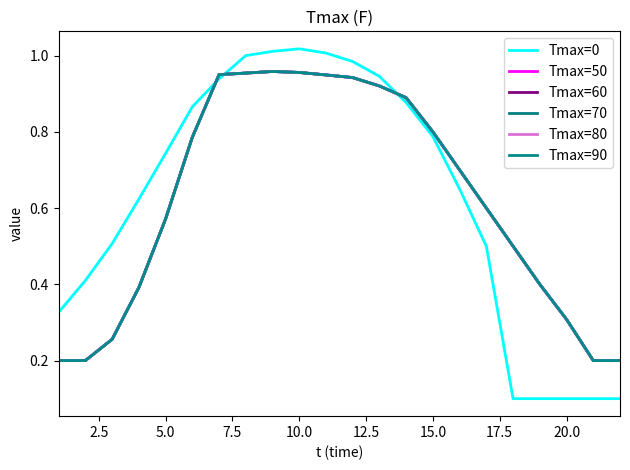

Reading left to right, transcribe all the data shown in this chart.

Tmax=0: 0.3	0.4	0.5	0.6	0.7	0.9	0.9	1.0	1.0	1.0	1.0	1.0	0.9	0.9	0.8	0.7	0.5	0.1	0.1	0.1	0.1	0.1
Tmax=50: 0.2	0.2	0.3	0.4	0.6	0.8	0.9	1.0	1.0	1.0	0.9	0.9	0.9	0.9	0.8	0.7	0.6	0.5	0.4	0.3	0.2	0.2
Tmax=60: 0.2	0.2	0.3	0.4	0.6	0.8	0.9	1.0	1.0	1.0	0.9	0.9	0.9	0.9	0.8	0.7	0.6	0.5	0.4	0.3	0.2	0.2
Tmax=70: 0.2	0.2	0.3	0.4	0.6	0.8	0.9	1.0	1.0	1.0	0.9	0.9	0.9	0.9	0.8	0.7	0.6	0.5	0.4	0.3	0.2	0.2
Tmax=80: 0.2	0.2	0.3	0.4	0.6	0.8	0.9	1.0	1.0	1.0	0.9	0.9	0.9	0.9	0.8	0.7	0.6	0.5	0.4	0.3	0.2	0.2
Tmax=90: 0.2	0.2	0.3	0.4	0.6	0.8	0.9	1.0	1.0	1.0	0.9	0.9	0.9	0.9	0.8	0.7	0.6	0.5	0.4	0.3	0.2	0.2